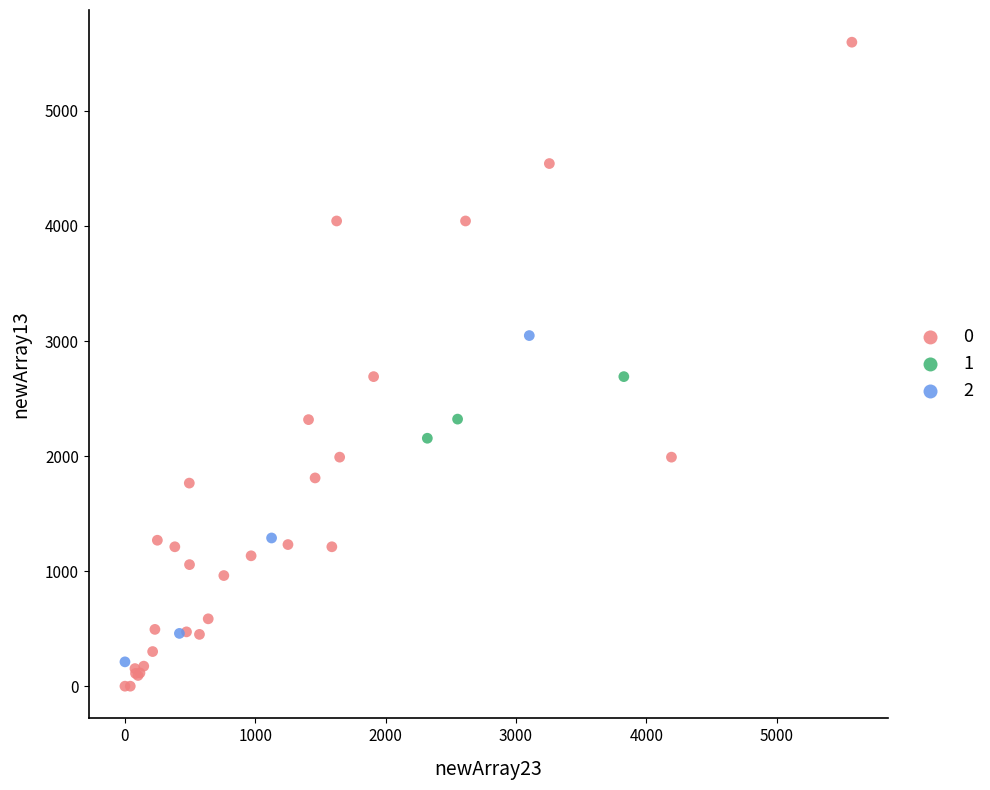

What are all the series names shown in the legend?

0, 1, 2